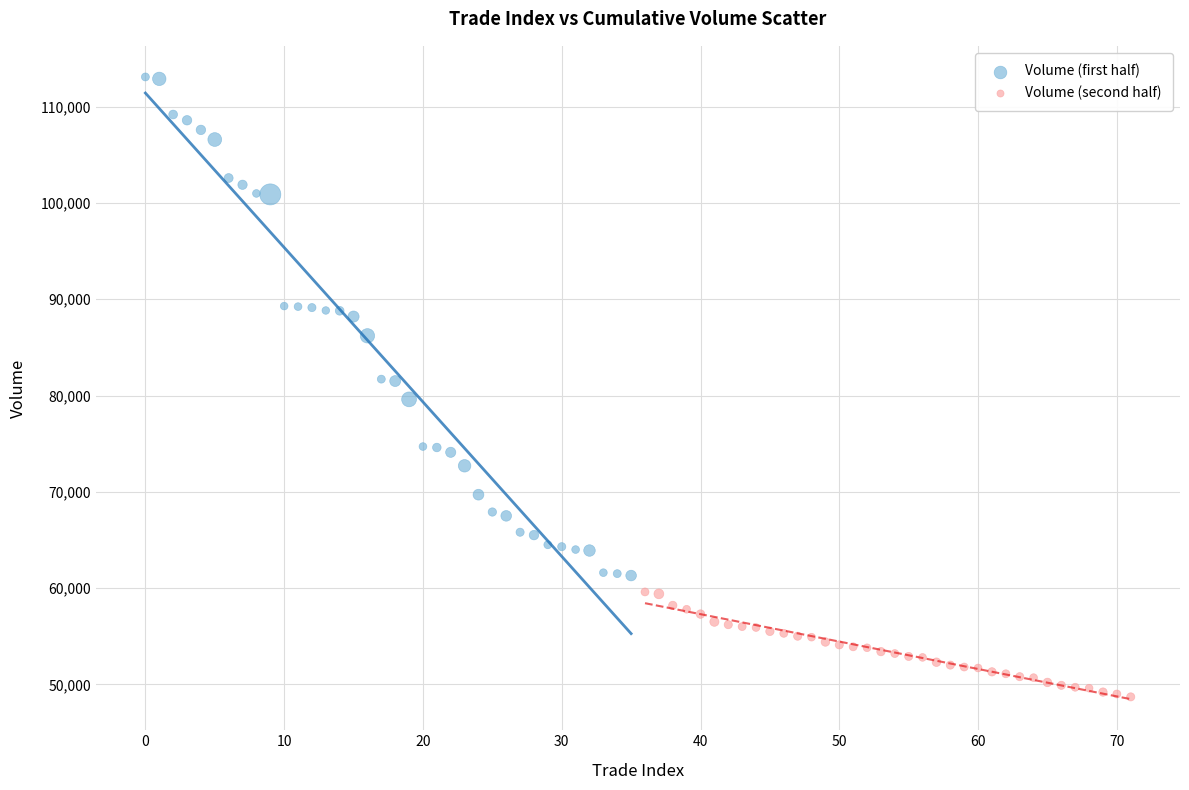

What are all the series names shown in the legend?

Volume (first half), Volume (second half)